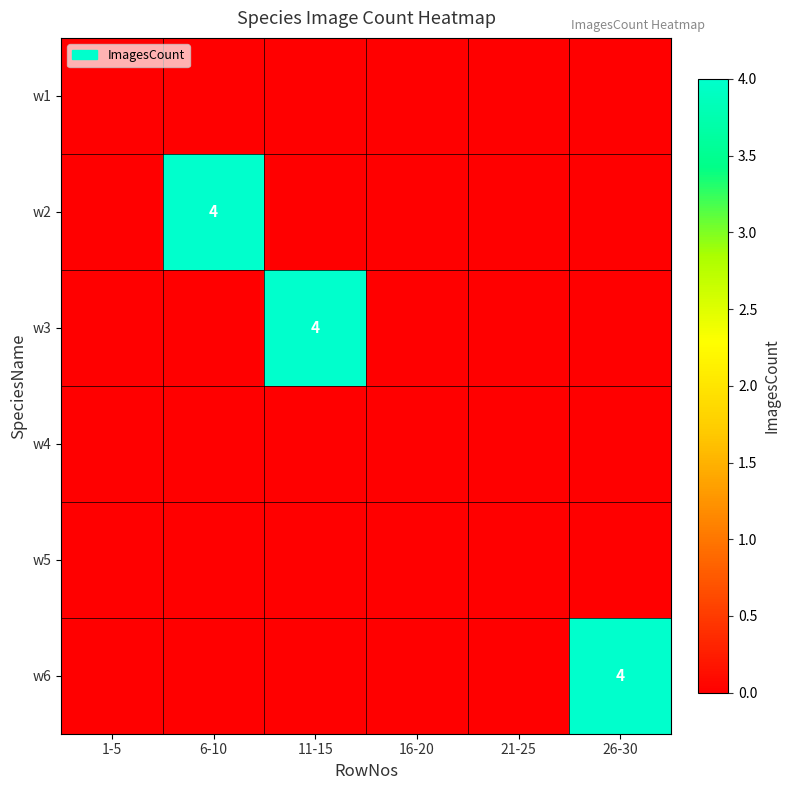

True or false: w2 has a value of 3 at 6-10.

False